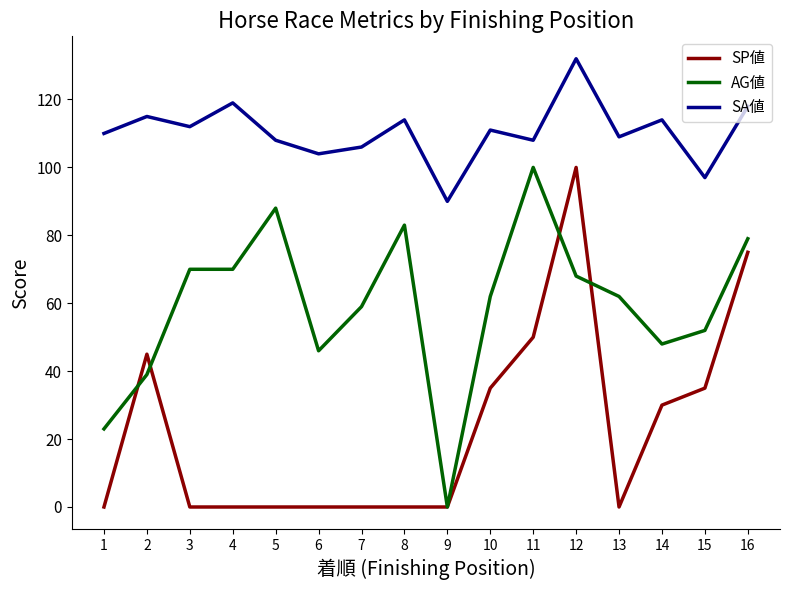

The SA値 series shows 106 at 7. True or false?

True